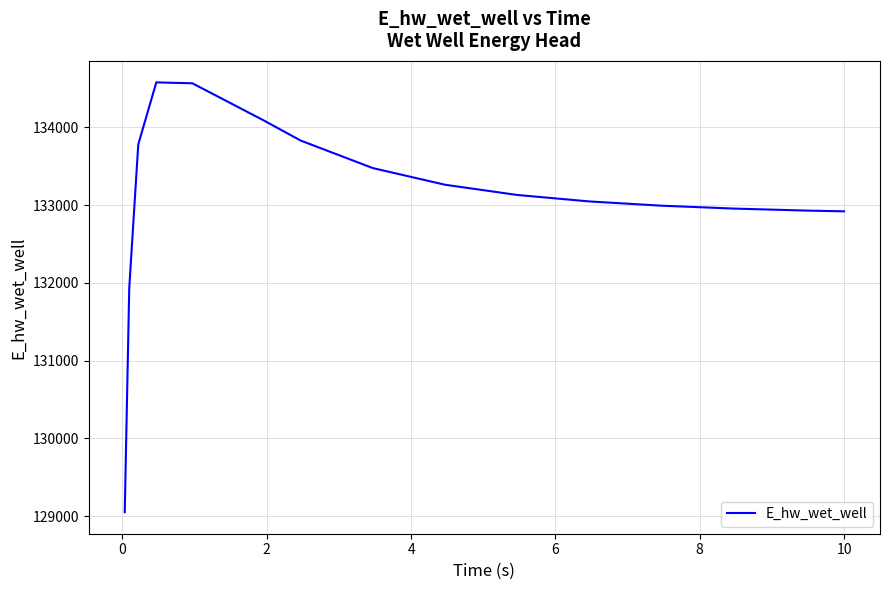

How many series are shown in this chart?

1